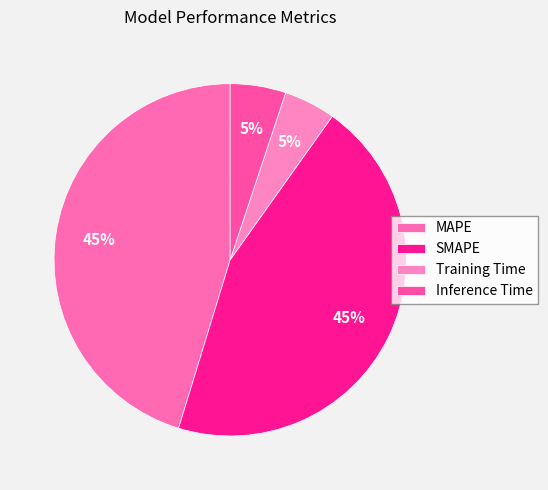

How many slices are in this pie chart?

4